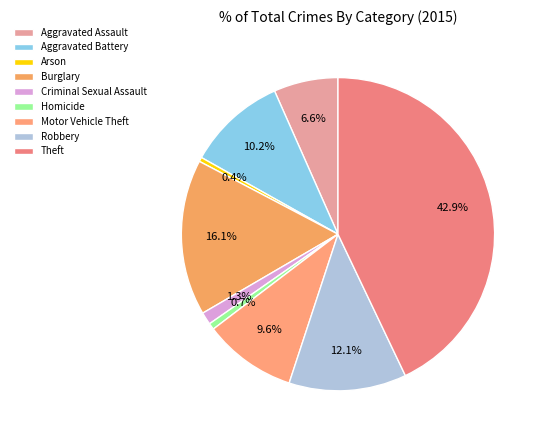

To the nearest percent, what is the combined percentage of Robbery and Aggravated Battery?

22%